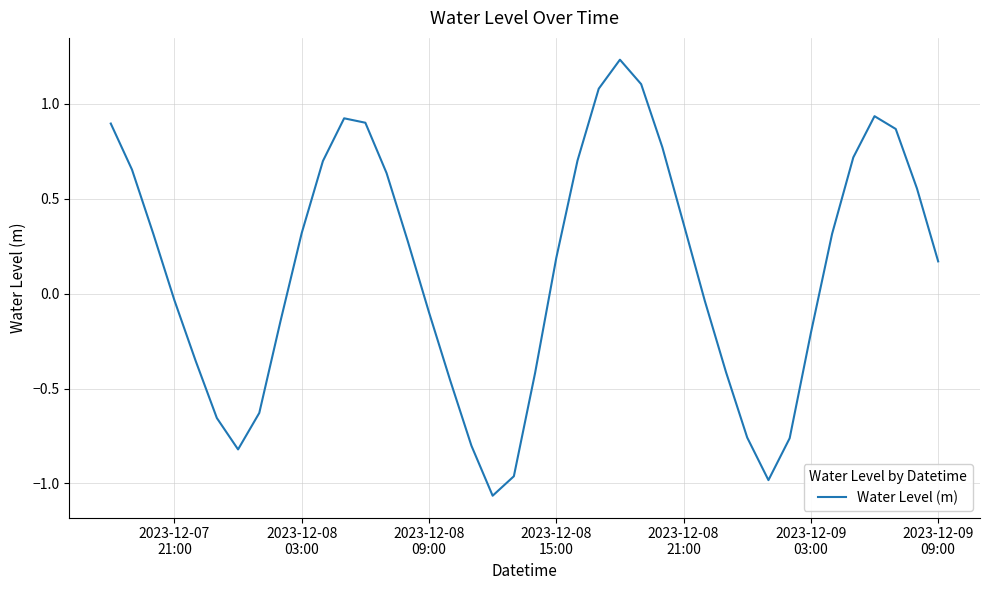

Count the number of categories in the chart.

40